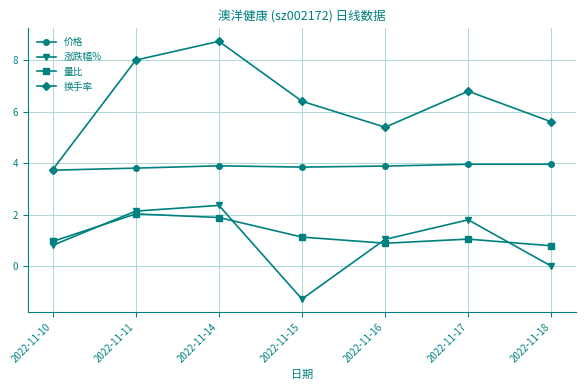

Does the chart display data point markers on the line(s)?

Yes